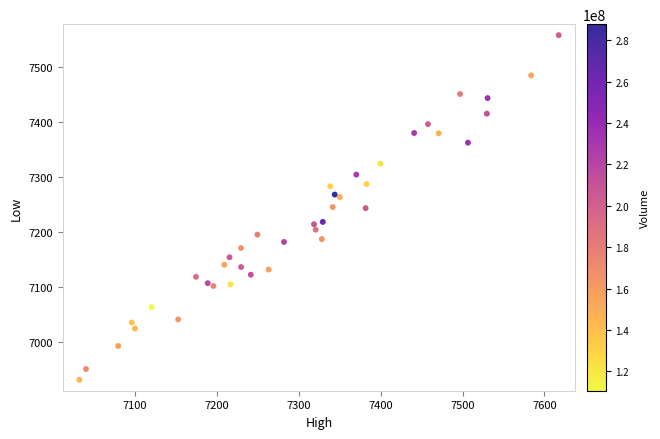

What is the range of X values (max minus min)?

585.0